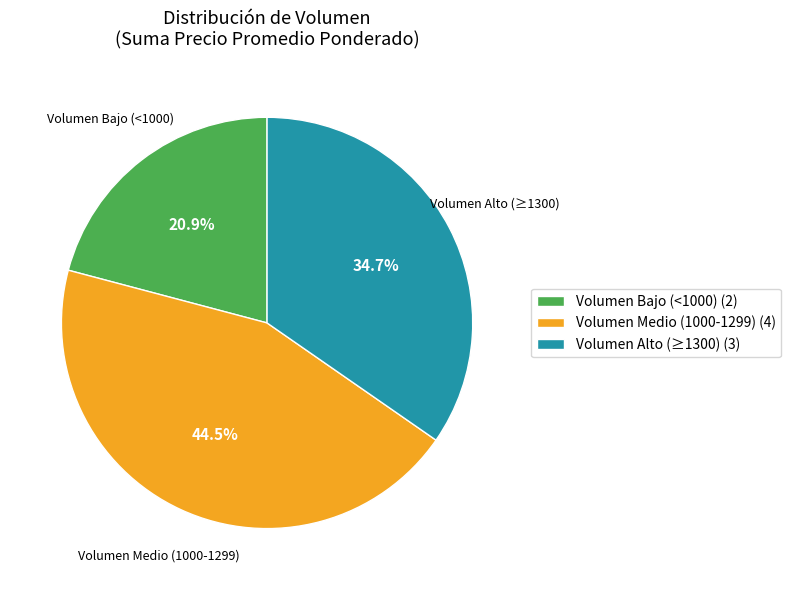

Is there a majority slice in this chart?

No